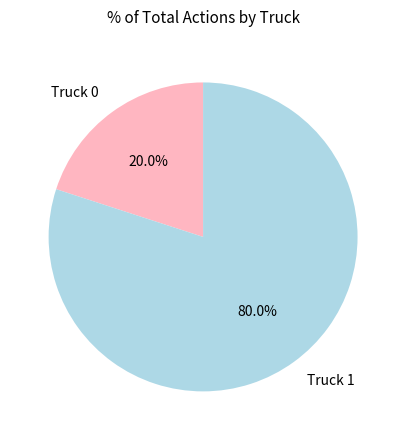

Which slice is the largest?

Truck 1